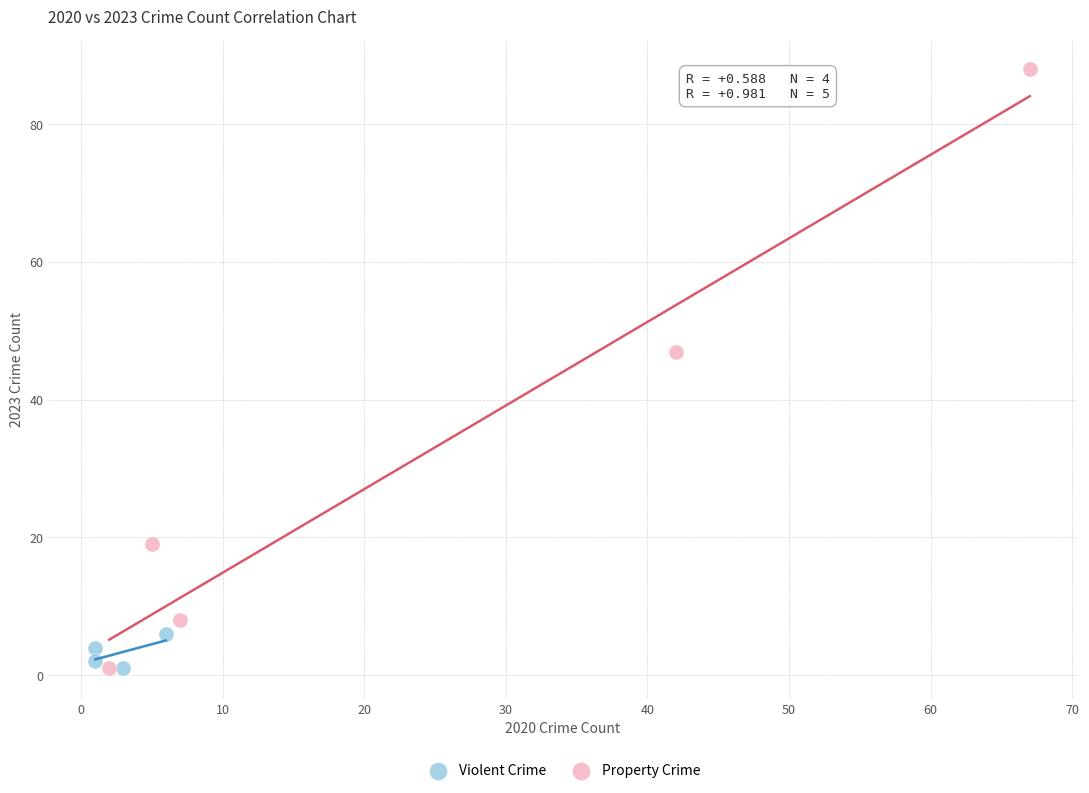

Which series reaches the maximum Y coordinate?

Property Crime